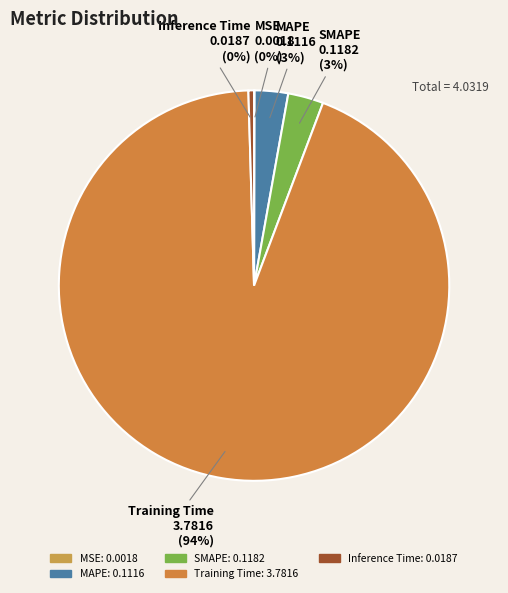

Which slice represents more than half of the pie?

Training Time